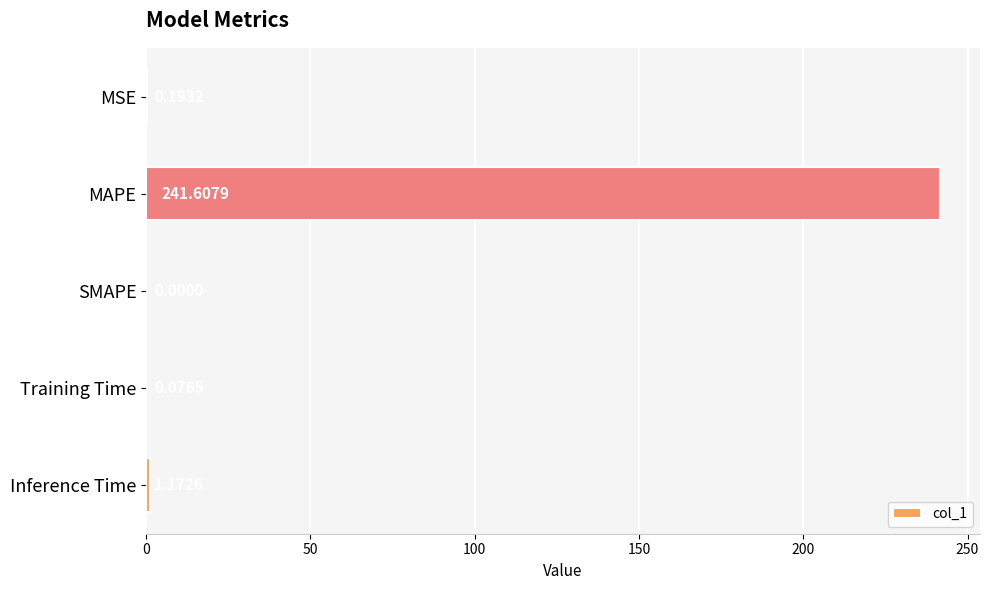

Where is the data nearest to the value 120?

Inference Time